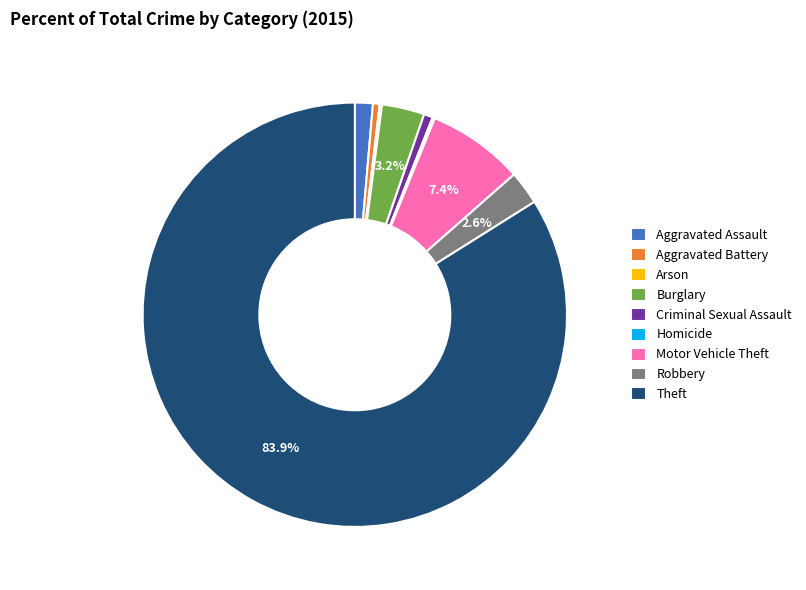

Do Motor Vehicle Theft and Robbery together represent more than half of the pie?

No